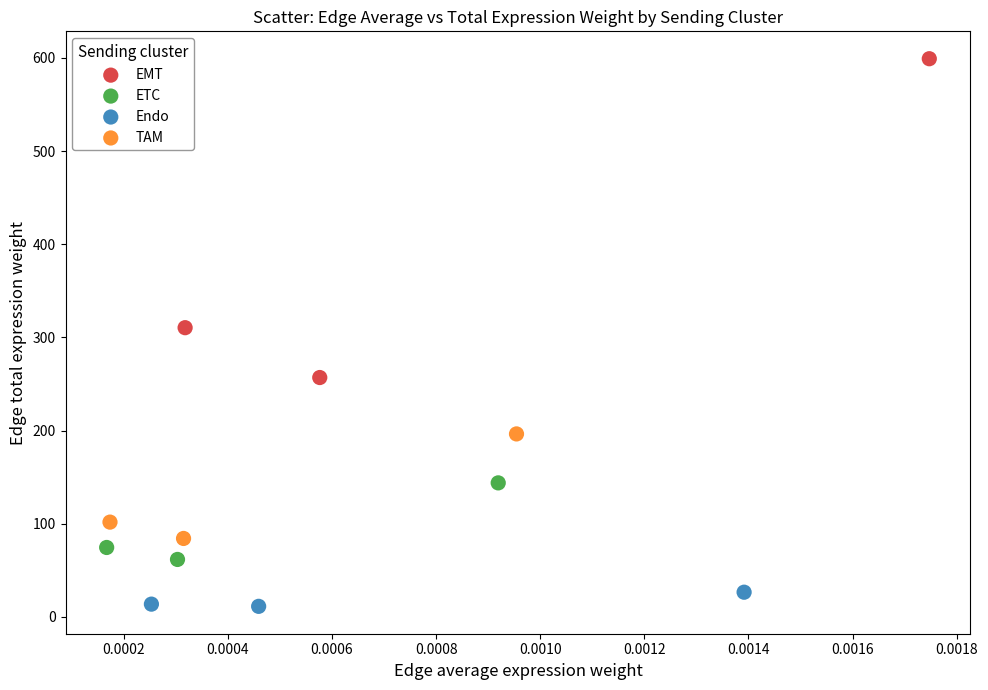

What are all the series names shown in the legend?

EMT, ETC, Endo, TAM